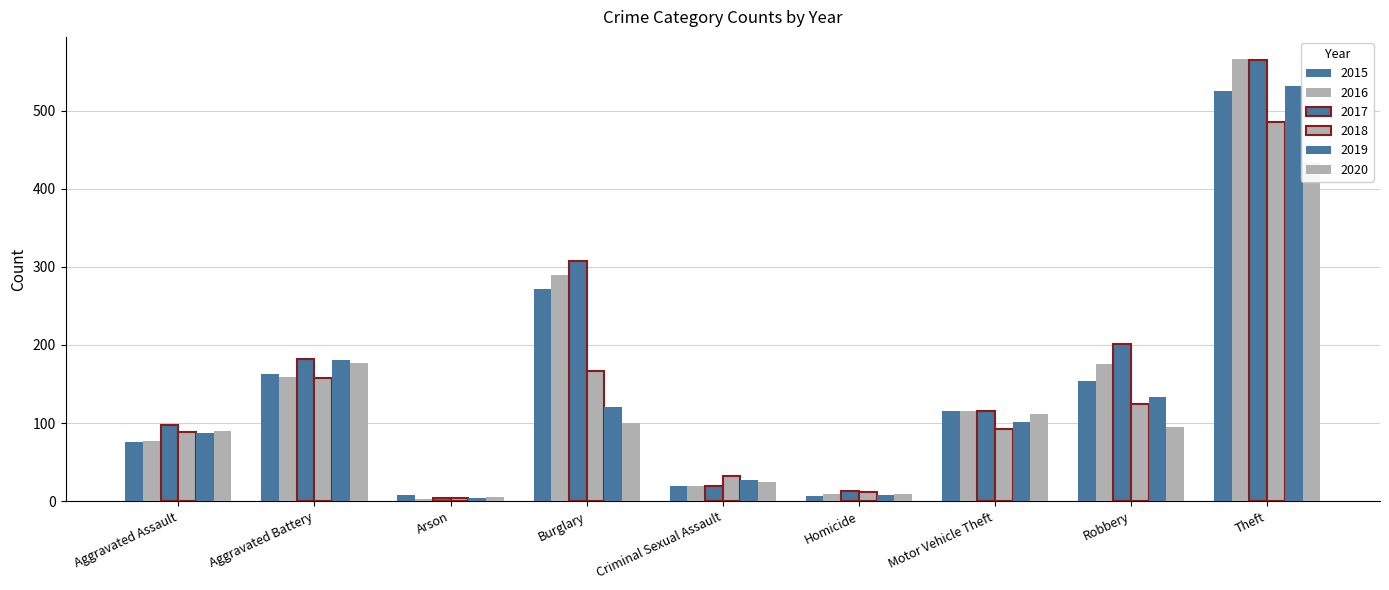

What position from the right is Criminal Sexual Assault?

5